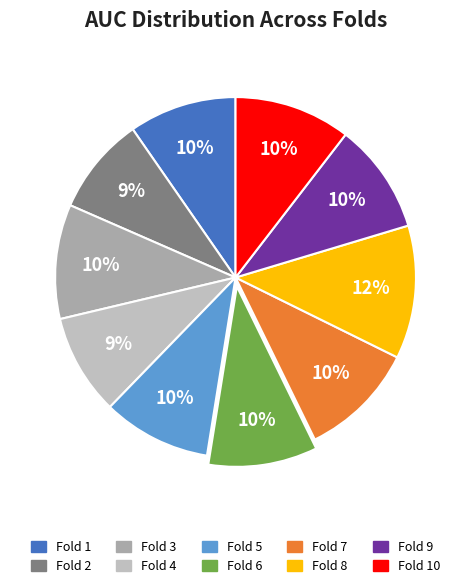

How many segments does this pie chart have?

10